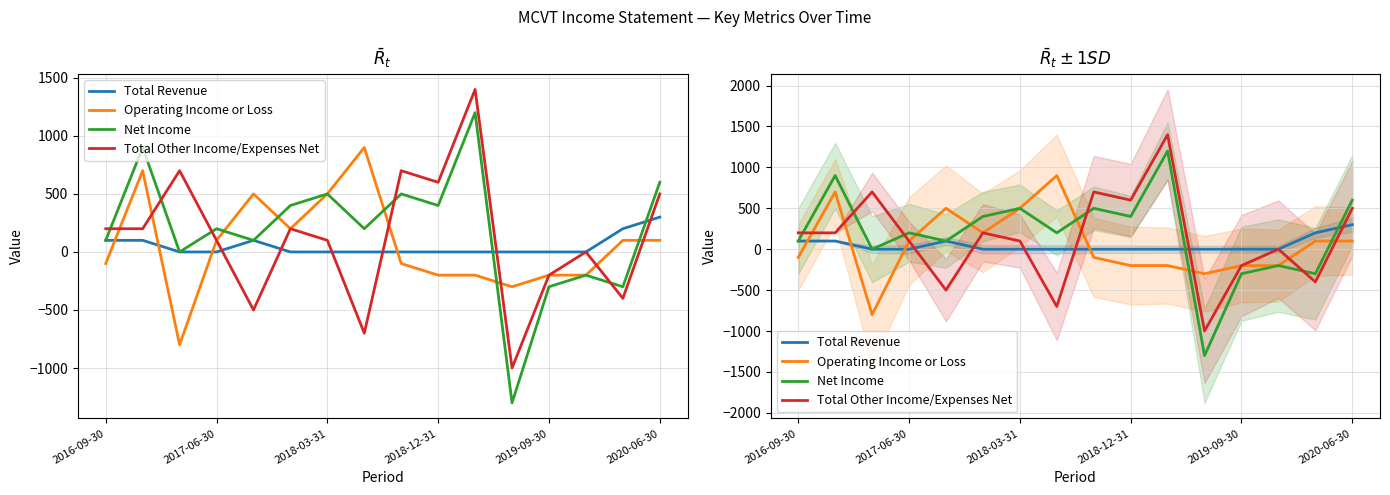

Between 2016-09-30 and 11, which series saw the biggest shift?

Net Income